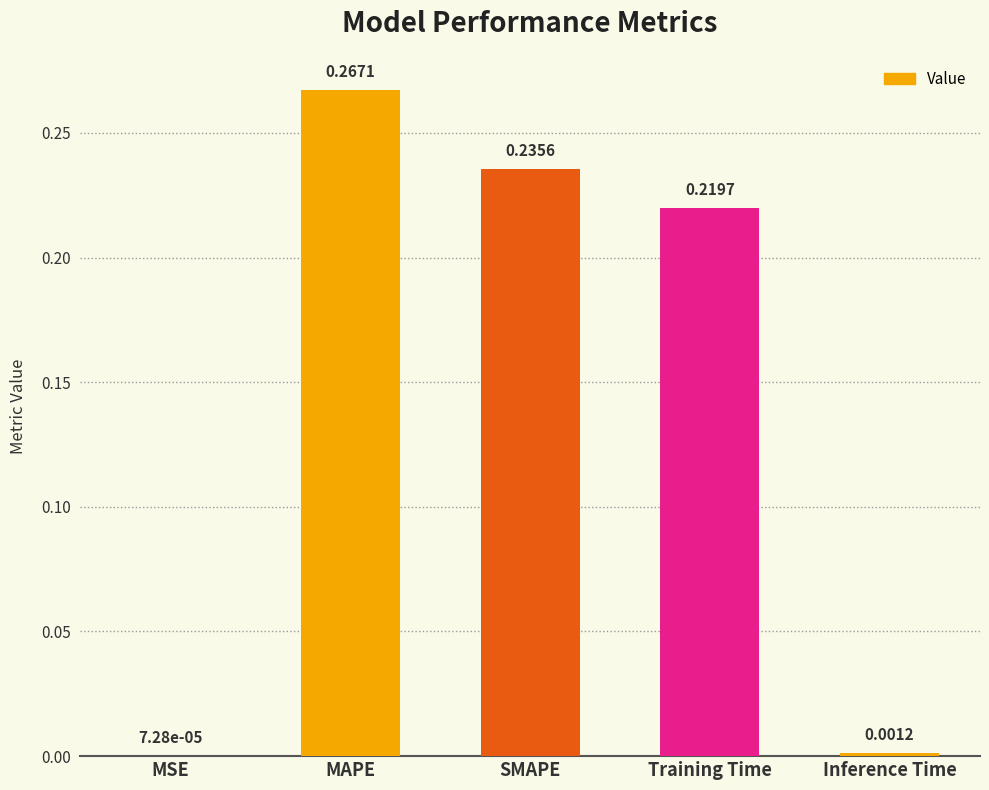

What is the sum of all values?

0.7